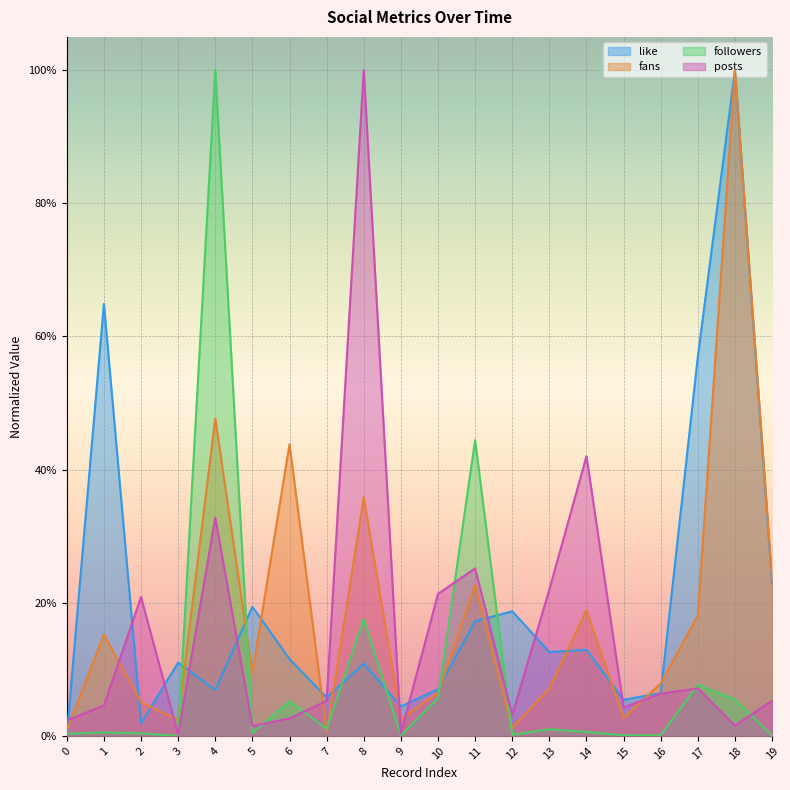

Is it true that like equals 0.0 at 4?

False